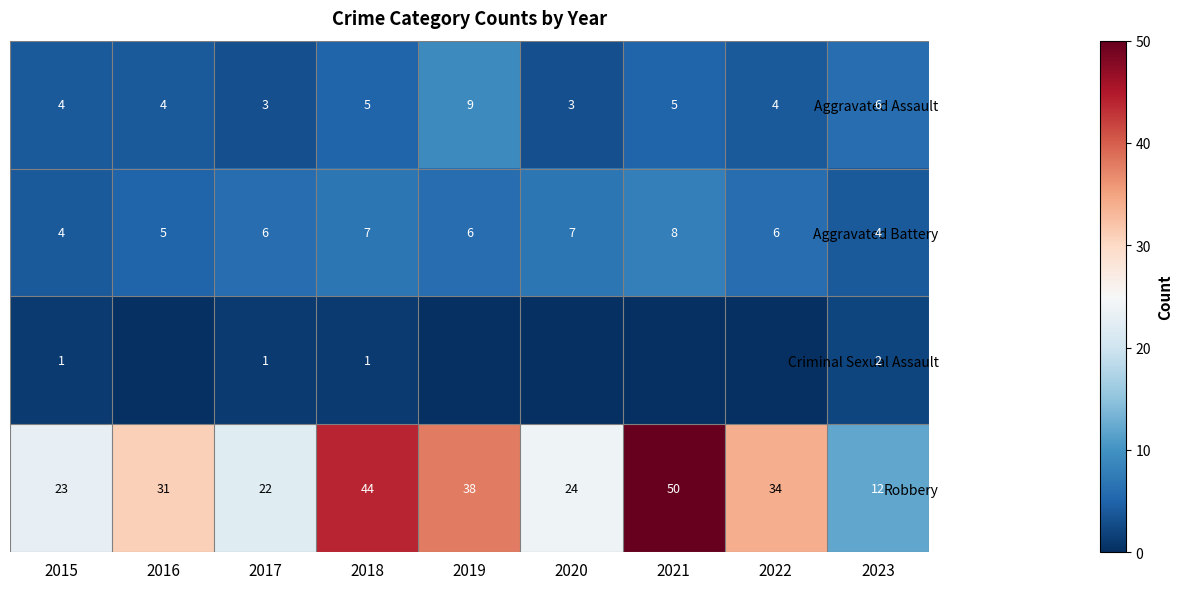

True or false: Criminal Sexual Assault has a value of 1 at 2018.

True